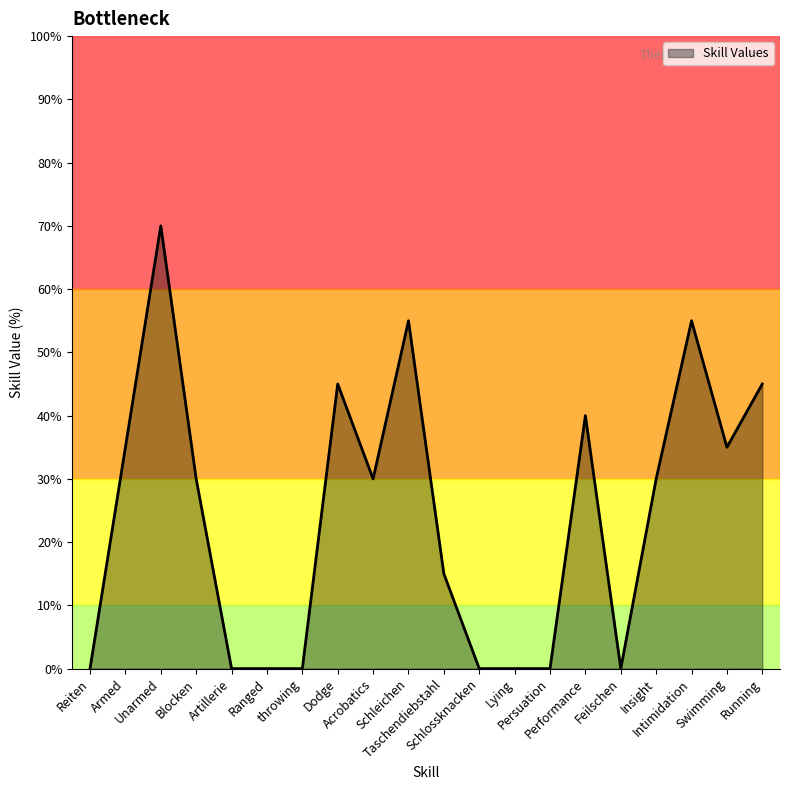

What is the difference between the maximum and minimum values?

70